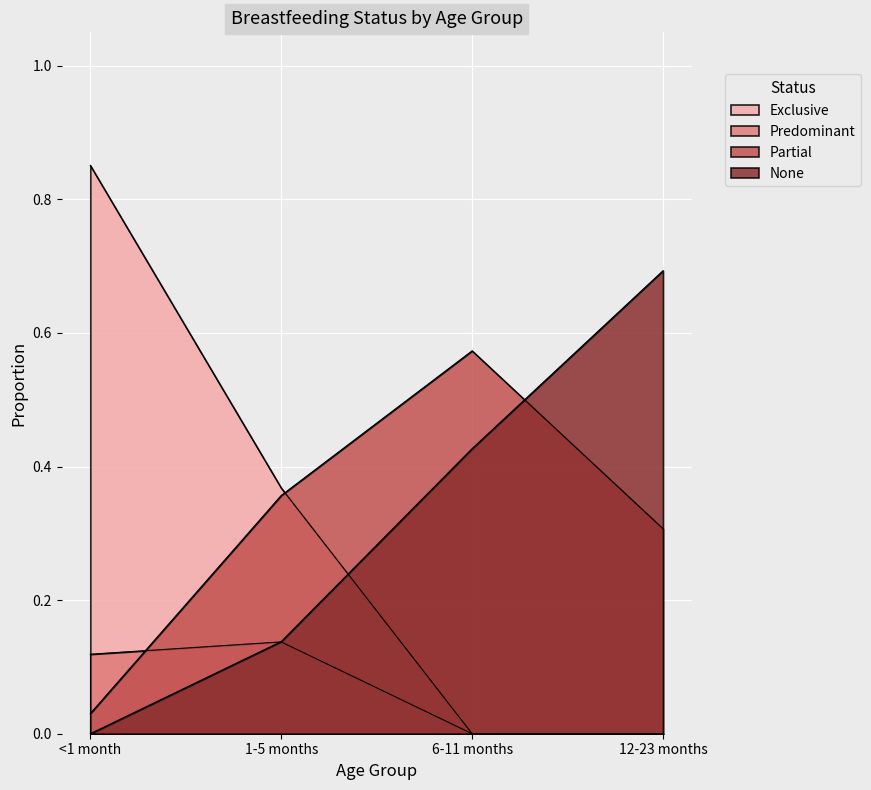

What position from the left is 6-11 months?

3